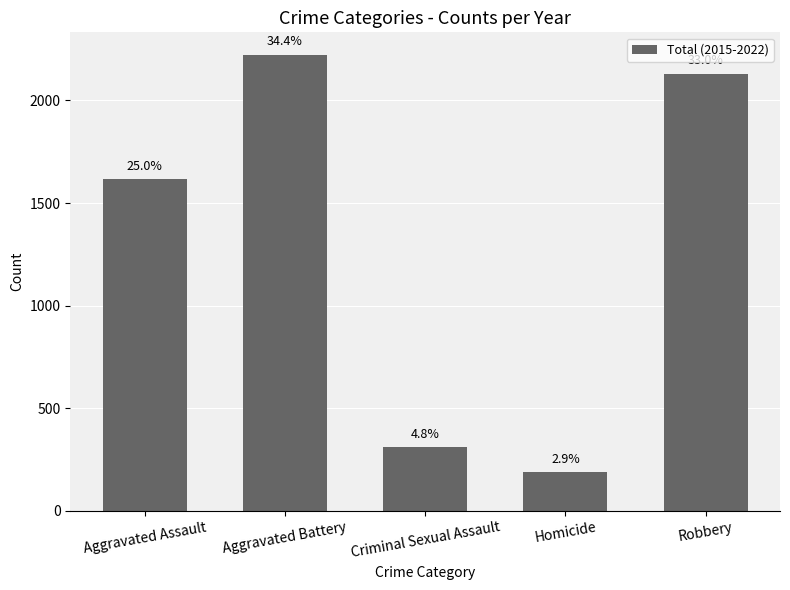

How many bars are there in total?

5